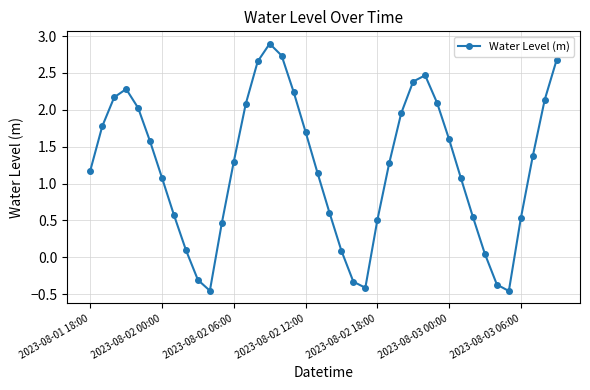

What is the average value?

1.2